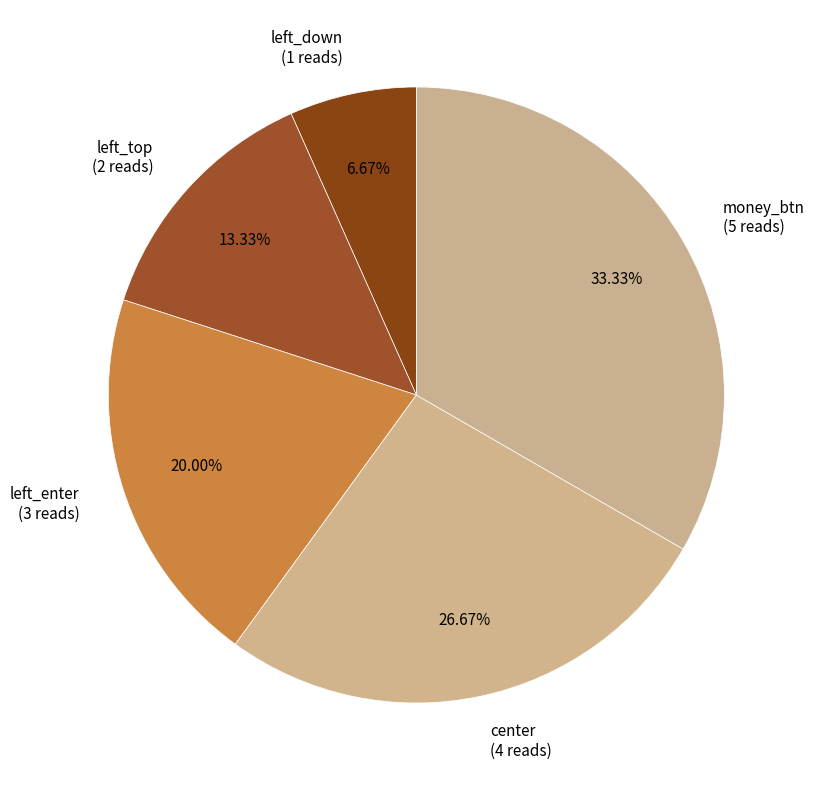

To the nearest percent, what is the average slice percentage?

20%